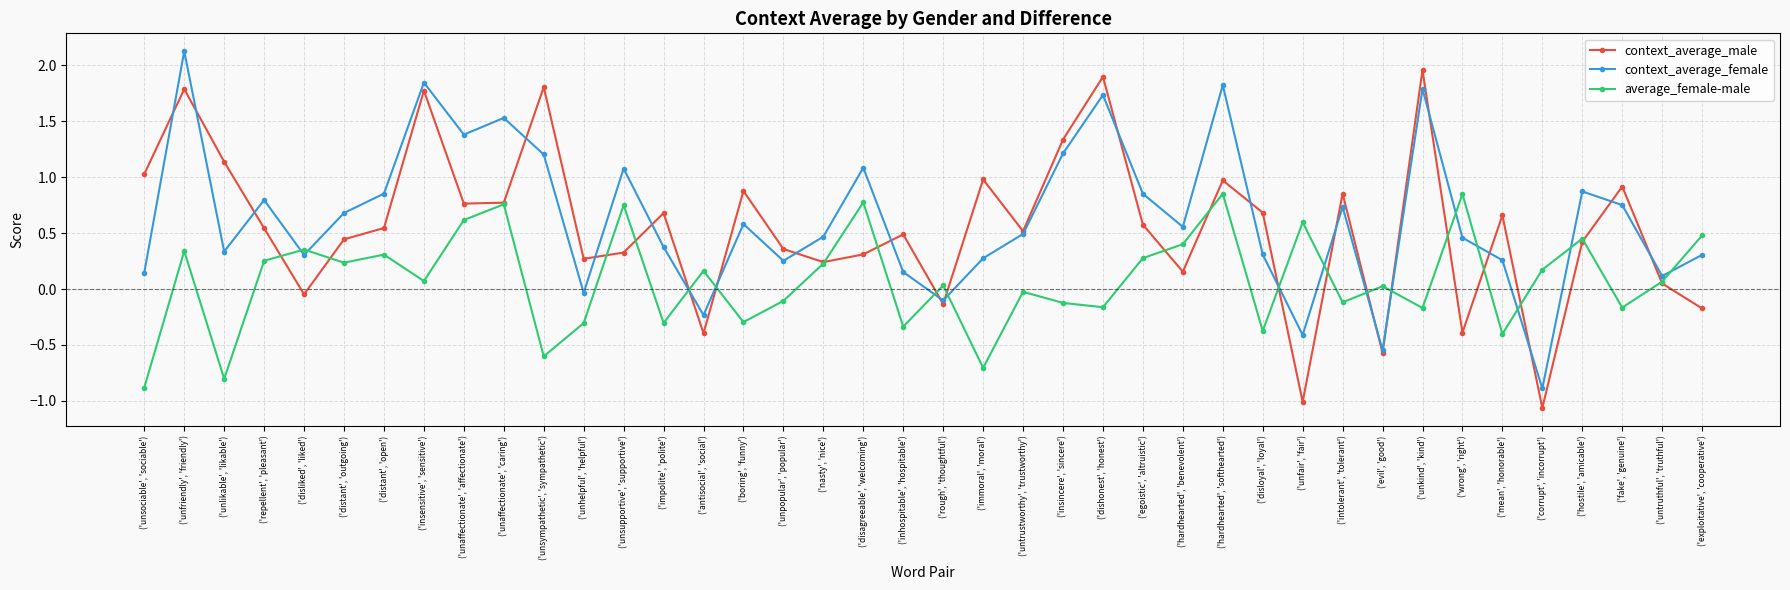

Which series ends up on top after the final intersection of context_average_female and context_average_male?

context_average_female